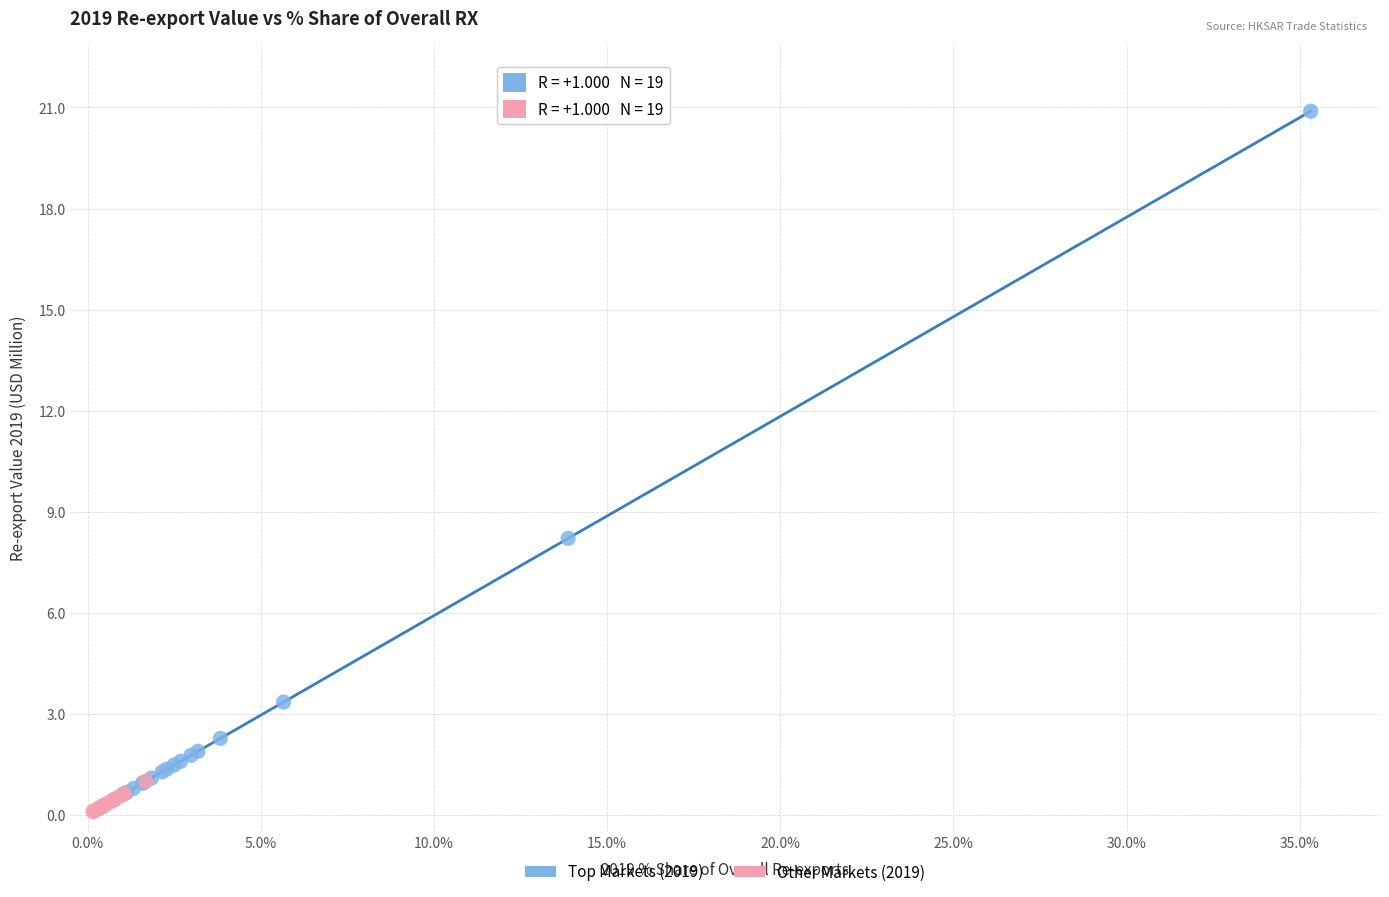

What are all the series names shown in the legend?

Top Markets (2019), Other Markets (2019)